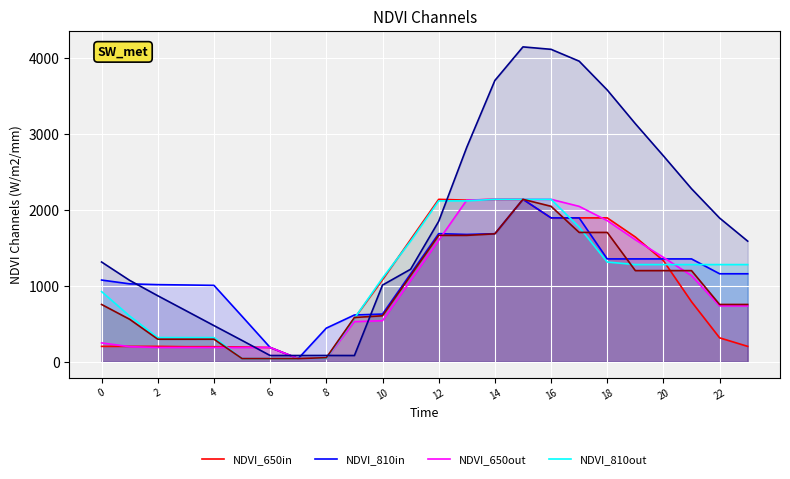

What is the greatest value displayed?

4148.0